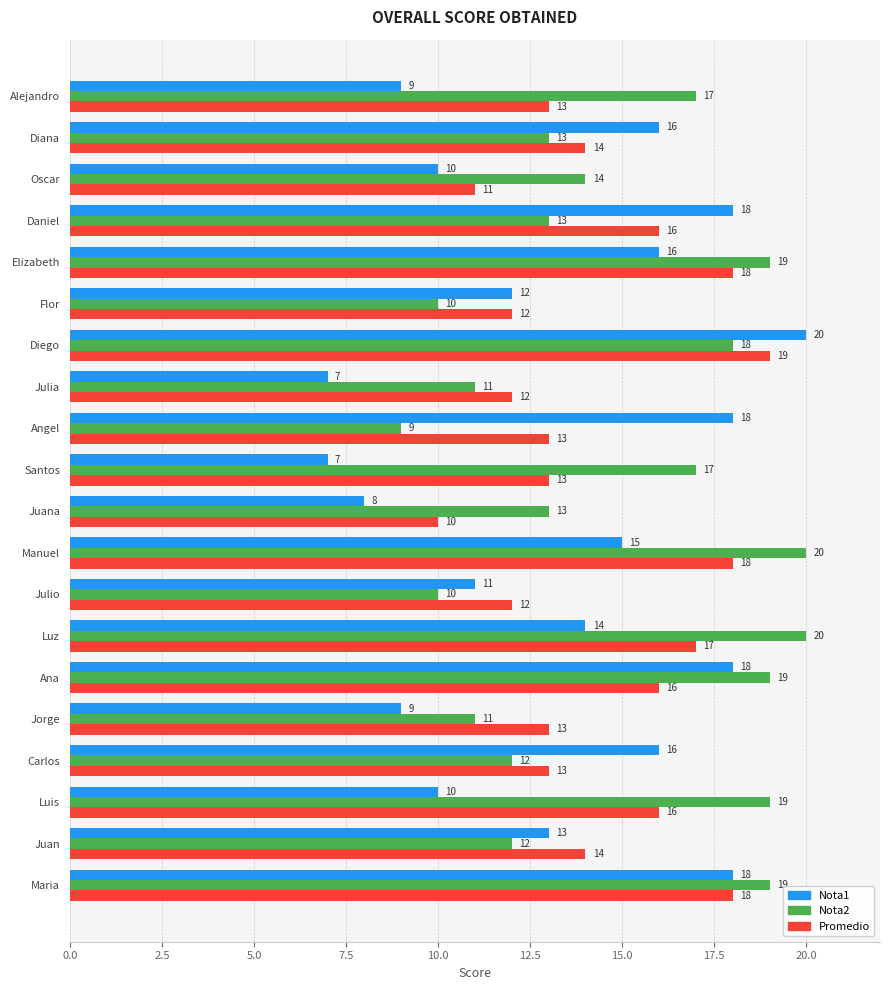

The value of Nota1 at Manuel is 4. True or false?

False